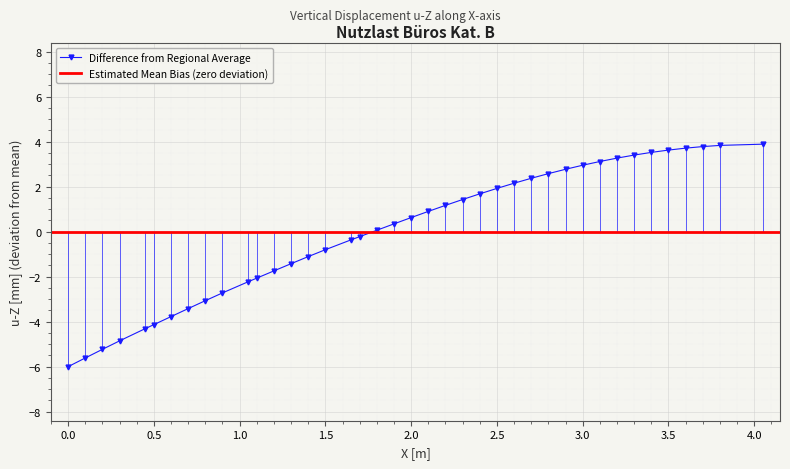

Is it true that Difference from Regional Average equals -10.4 at 0.0?

False